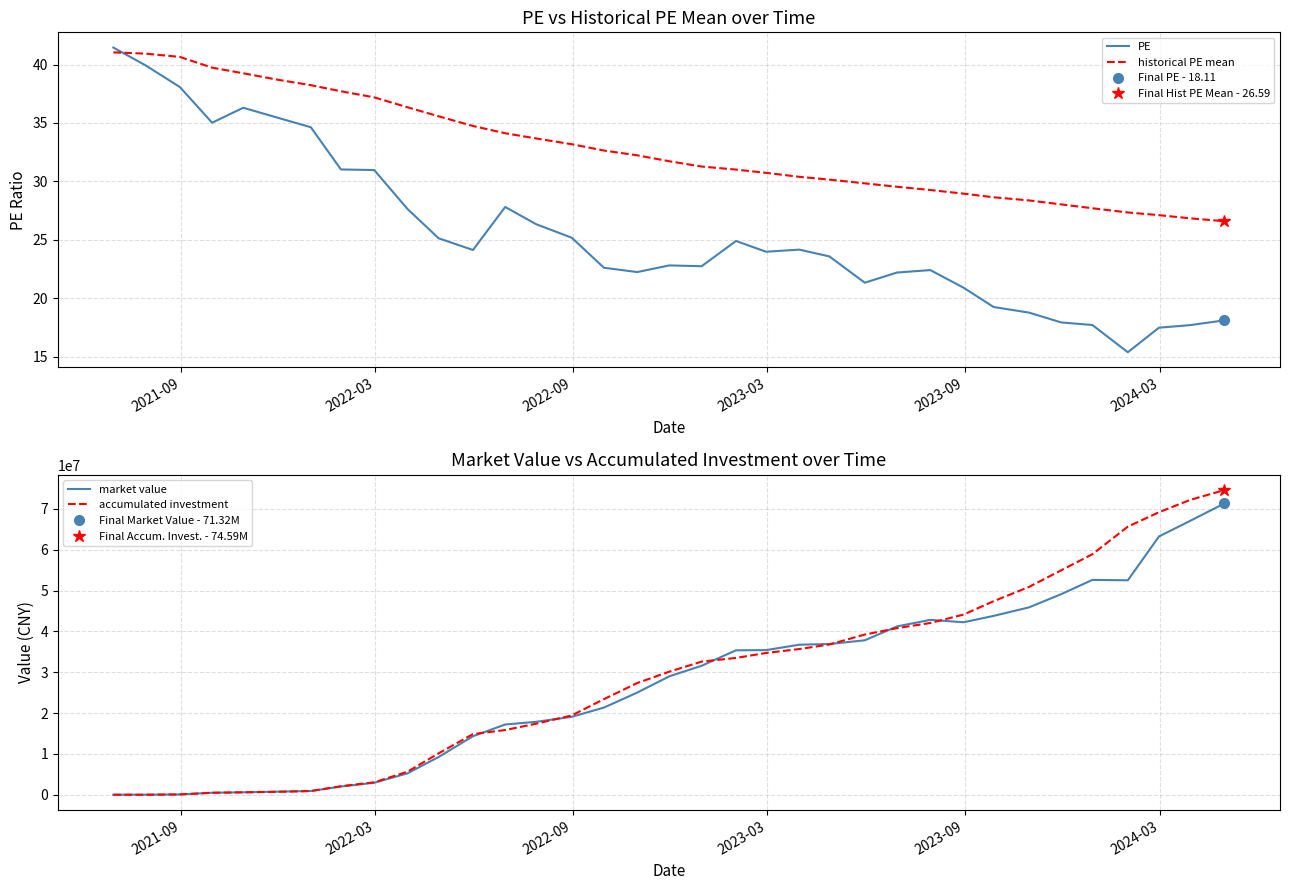

Reading left to right, transcribe all the data shown in this chart.

PE: 41.5	39.9	38.1	35.0	36.3	35.5	34.6	31.0	31.0	27.6	25.1	24.1	27.8	26.3	25.2	22.6	22.2	22.8	22.7	24.9	24.0	24.2	23.6	21.3	22.2	22.4	20.9	19.2	18.8	17.9	17.7	15.4	17.5	17.7	18.1
historical PE mean: 41.0	40.9	40.6	39.7	39.2	38.7	38.2	37.7	37.2	36.3	35.6	34.7	34.1	33.7	33.2	32.6	32.2	31.7	31.3	31.0	30.7	30.4	30.1	29.8	29.5	29.3	28.9	28.6	28.4	28.0	27.7	27.3	27.1	26.8	26.6
market value: 0.0	3955.9	72005.9	484572.7	602488.3	748443.1	918450.3	2007535.8	2937393.9	5238784.3	9245580.2	14323567.7	17194575.8	17858508.6	19076162.8	21340845.3	25007843.3	29000819.7	31575039.0	35358383.0	35407176.6	36734967.0	36904484.6	37810634.6	41210975.2	42809765.1	42227814.2	43785152.0	45875937.3	49117492.2	52597859.4	52499757.0	63229286.8	67037839.6	71318150.0
accumulated investment: 0.0	3955.9	72163.2	485102.7	586882.7	721916.2	905989.2	2088586.2	3038722.3	5639846.9	10129510.6	14847447.8	15839325.5	17398597.8	19418881.8	23404159.6	27347116.9	30138841.2	32592225.4	33493201.3	34707161.8	35663709.8	36786146.6	39215648.9	40777974.3	42049260.8	44111276.5	47383748.7	50880773.5	54952659.6	58885725.8	65637576.7	69161255.3	72176962.7	74589351.2